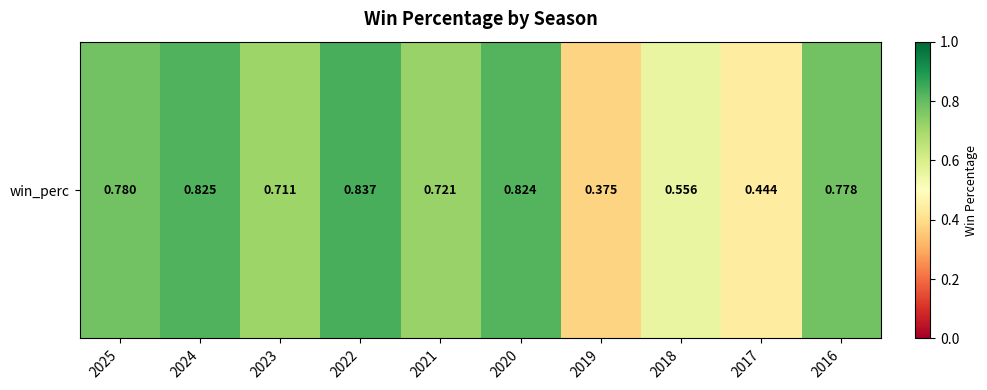

True or false: the data shows 0.3 at 2016.

False